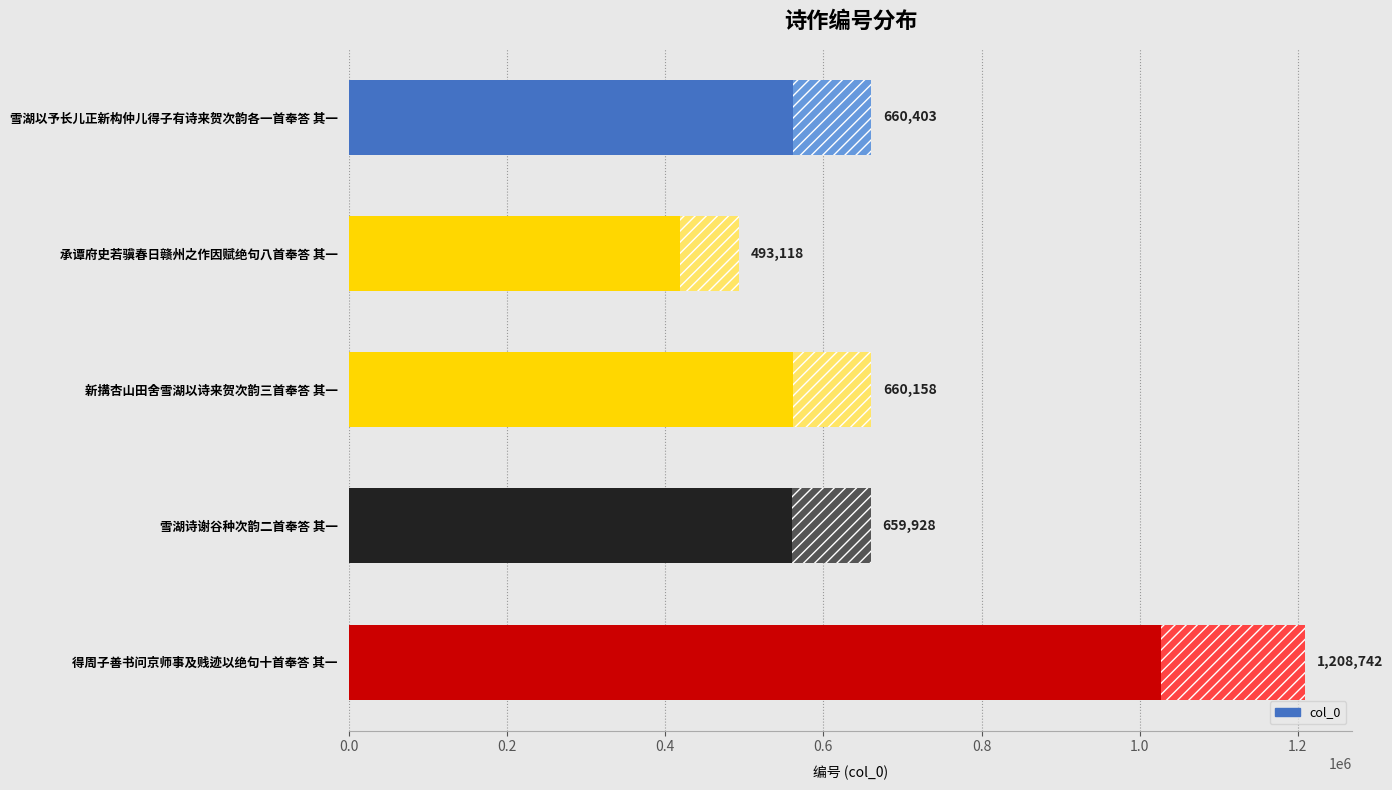

What is the minimum value shown in the chart?

493118